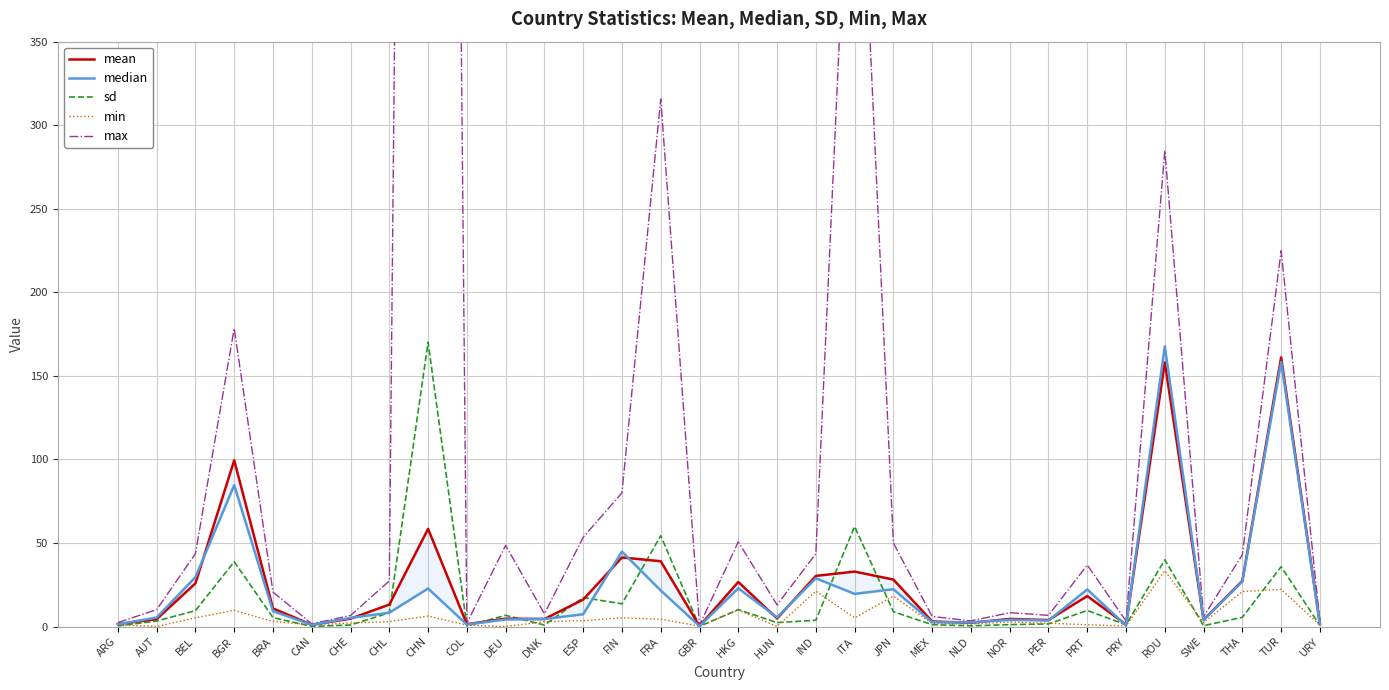

At which label does mean reach its minimum?

GBR